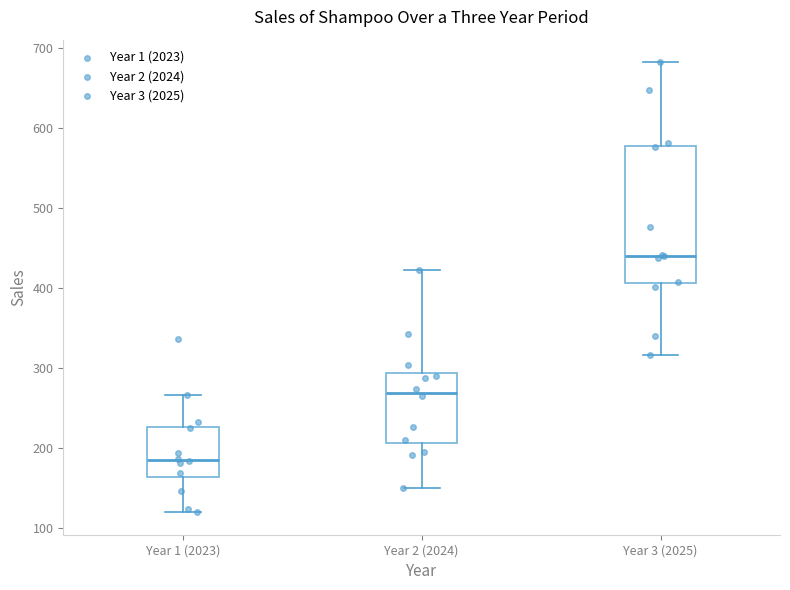

Which box is the tallest, from its lower edge to its upper edge?

Year 3 (2025)